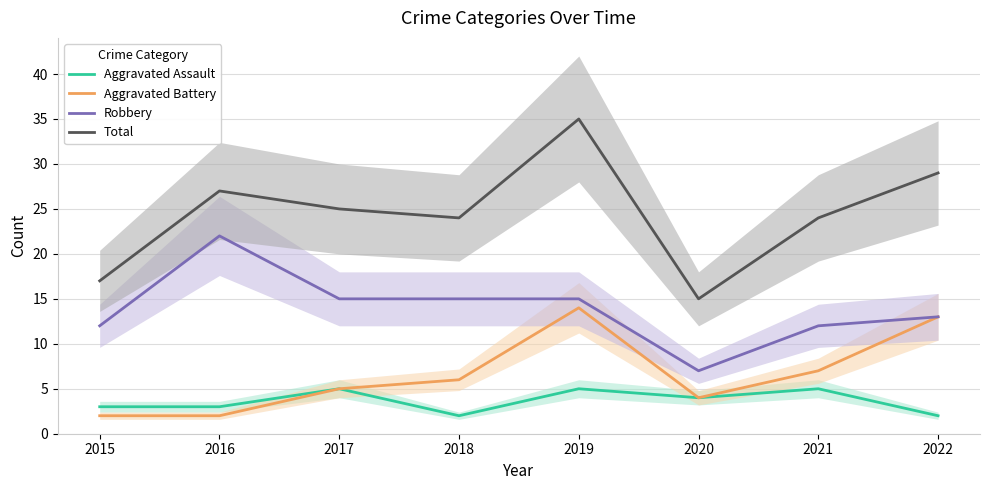

True or false: Robbery and Aggravated Assault intersect in this chart.

False